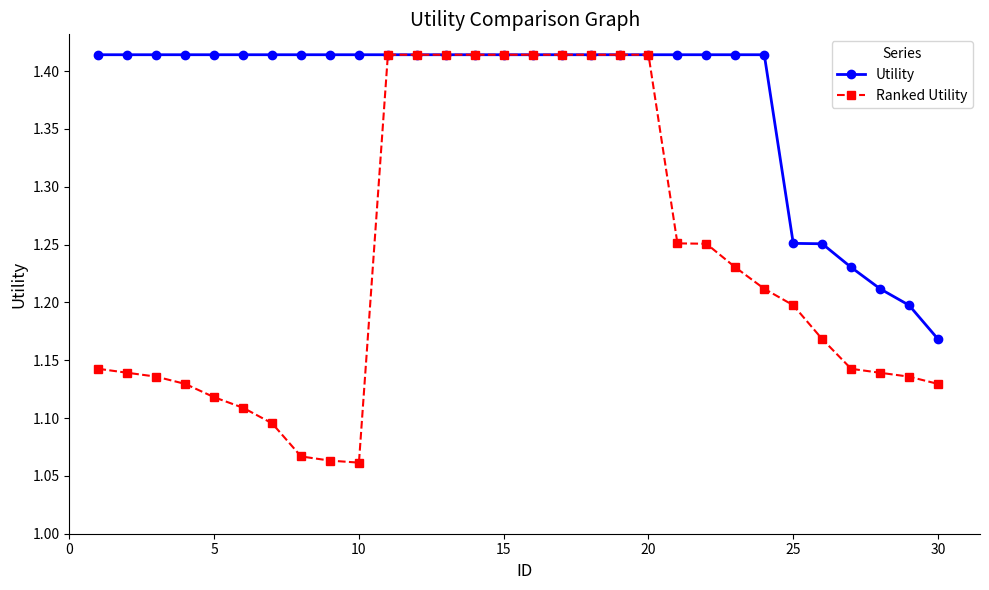

How many Ranked Utility values are between 1 and 2?

30